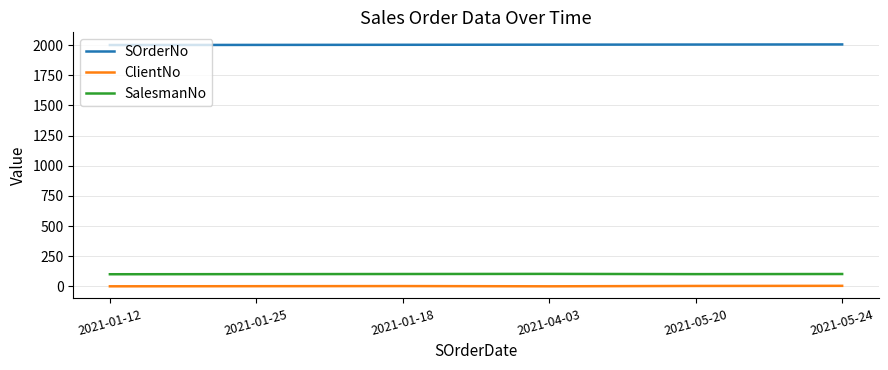

What is the approximate value of ClientNo at 2021-01-18?

3